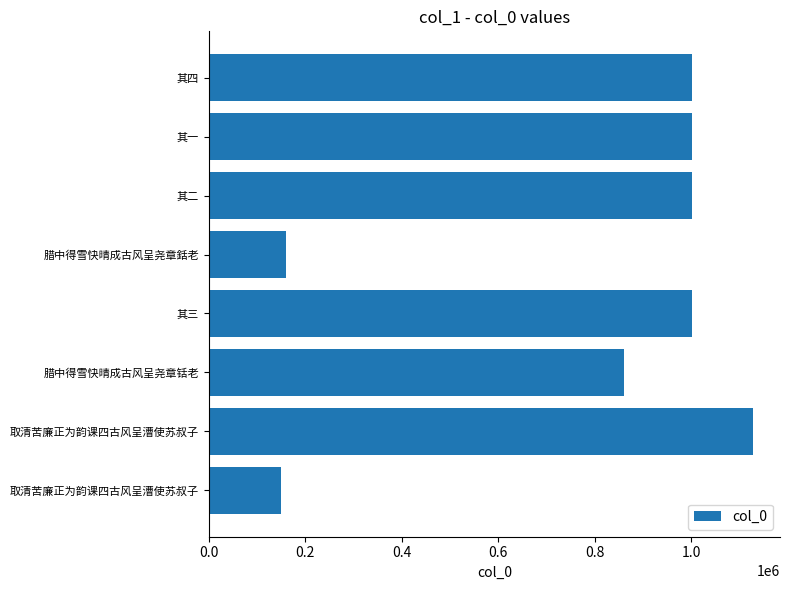

How many series are shown in this chart?

1